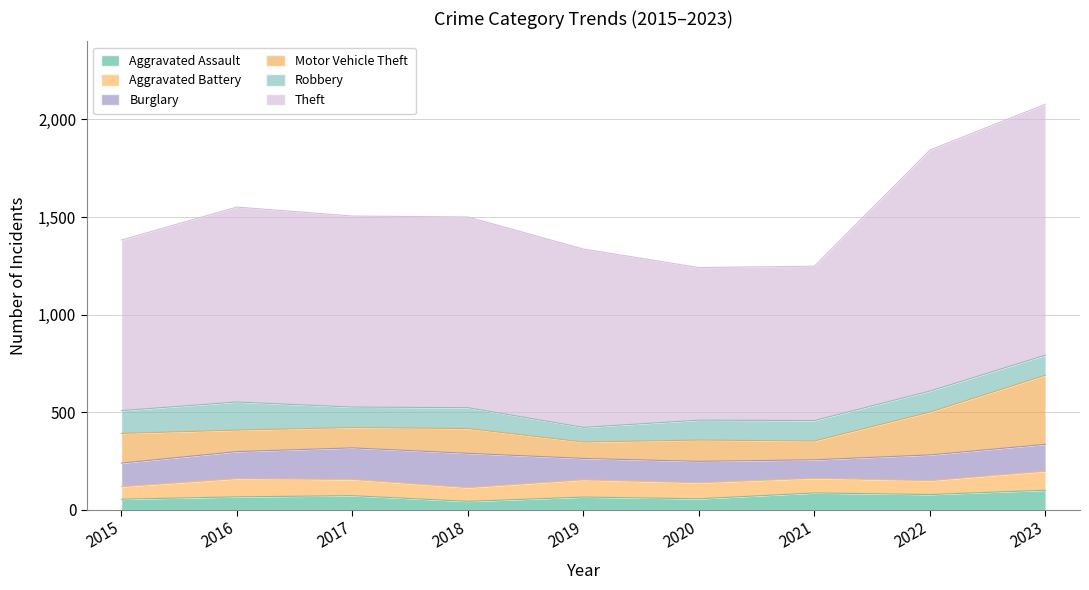

Which has a higher value, 2020 or 2018?

2020